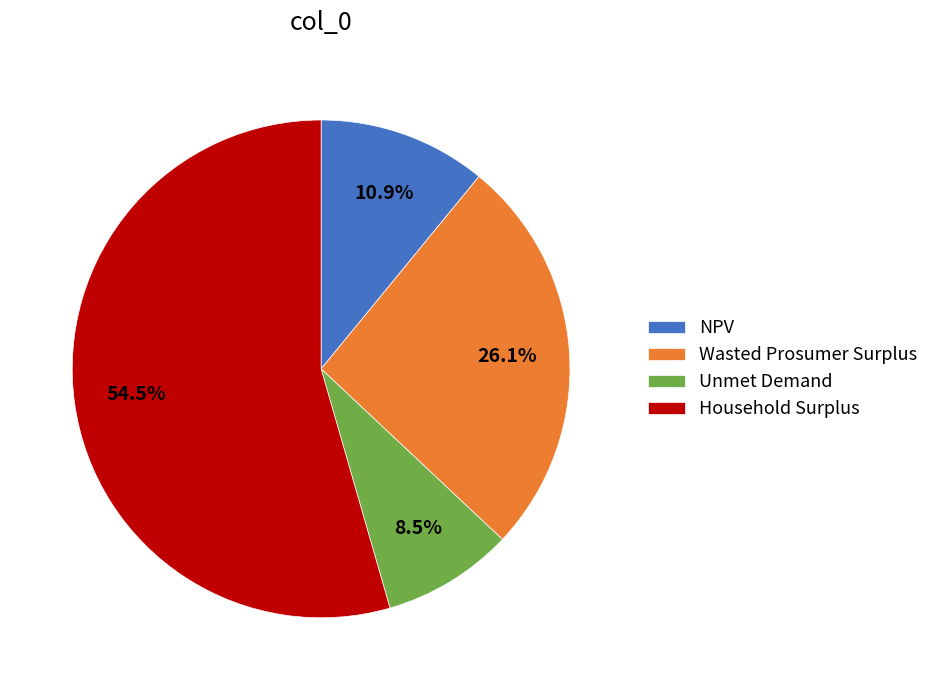

Rank the categories by value from highest to lowest.

Household Surplus, Wasted Prosumer Surplus, NPV, Unmet Demand